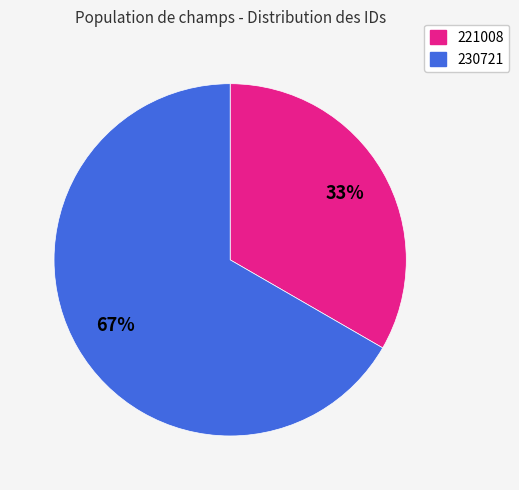

What is the smallest slice in the pie chart?

221008